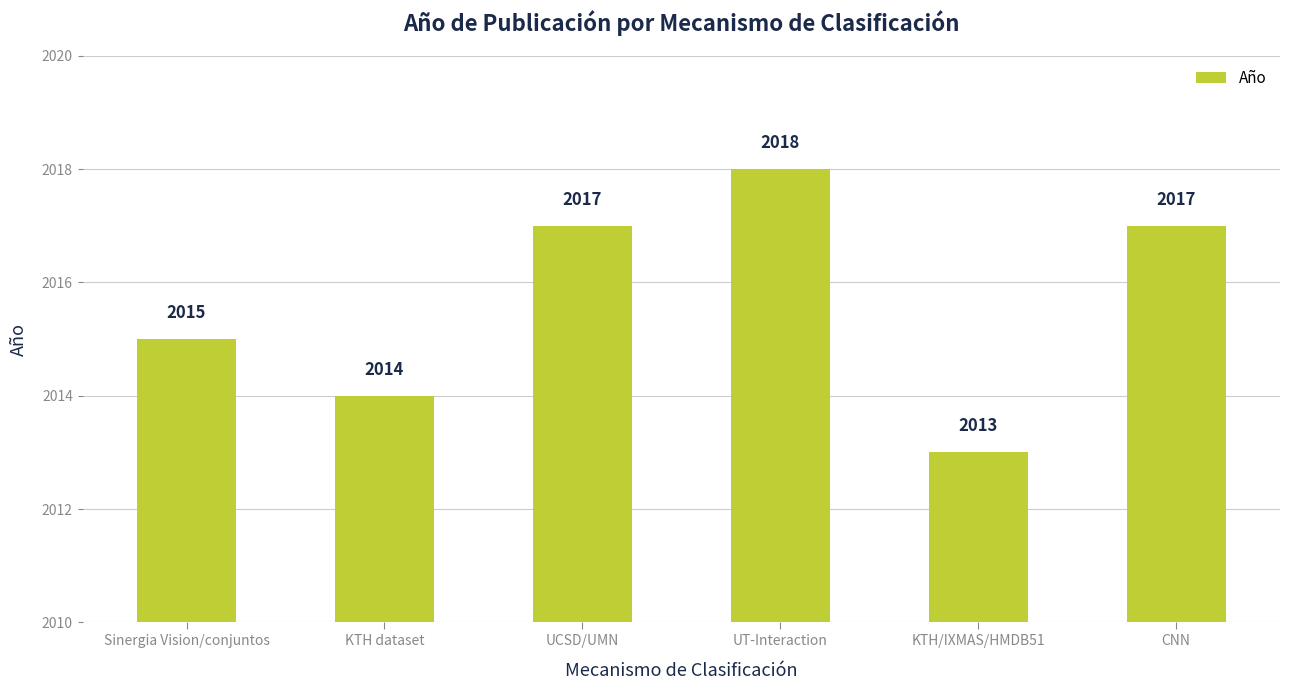

What is the value of the 5th bar from the left?

2013